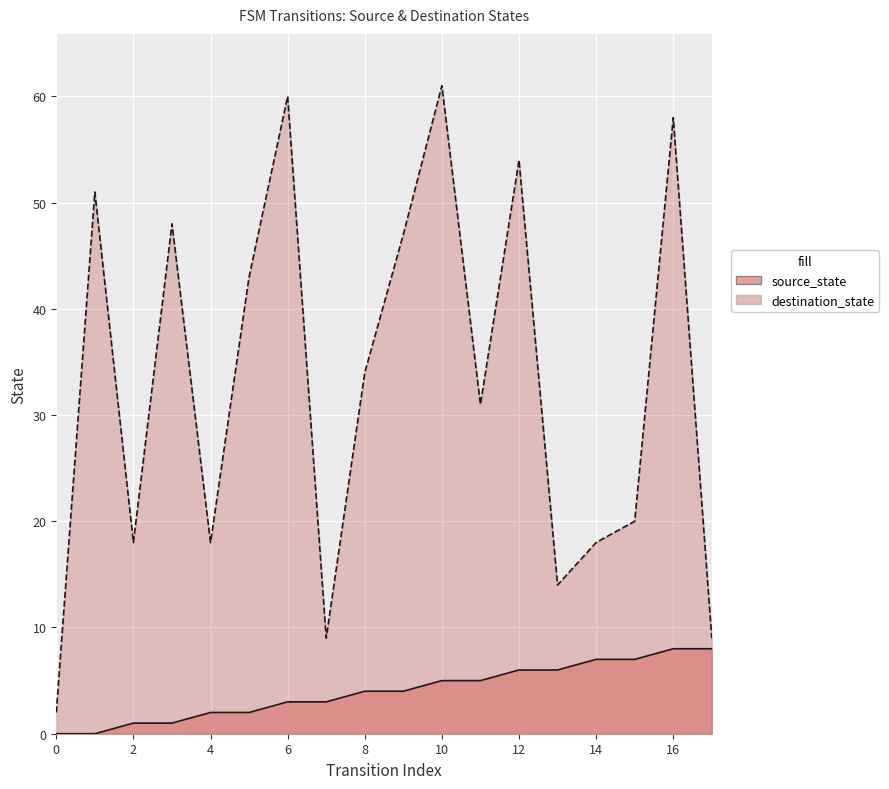

At how many categories does at least one series exceed 46?

7